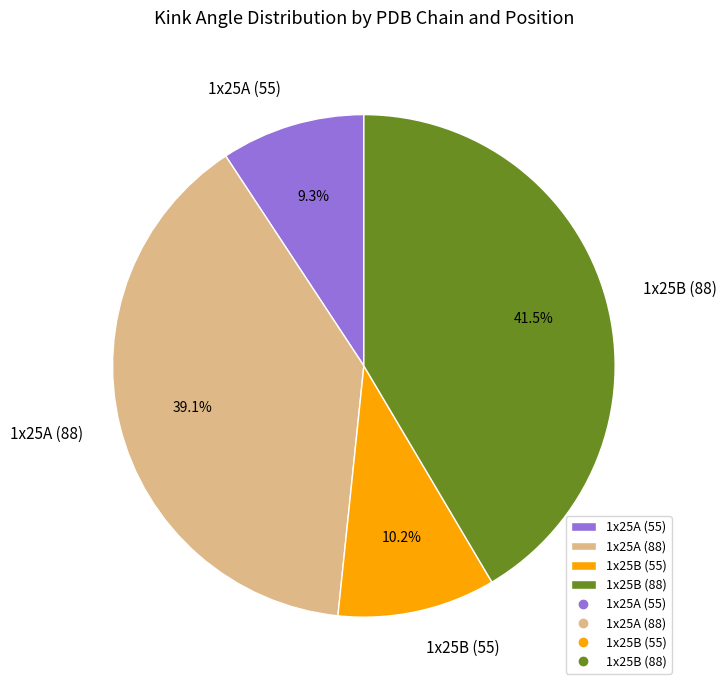

Do 1x25A (55) and 1x25A (88) together represent more than half of the pie?

No